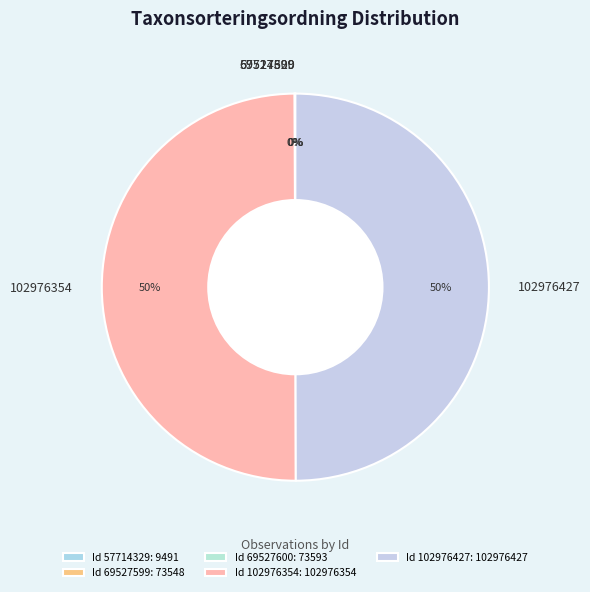

True or false: 102976427 accounts for 43% of the total.

False